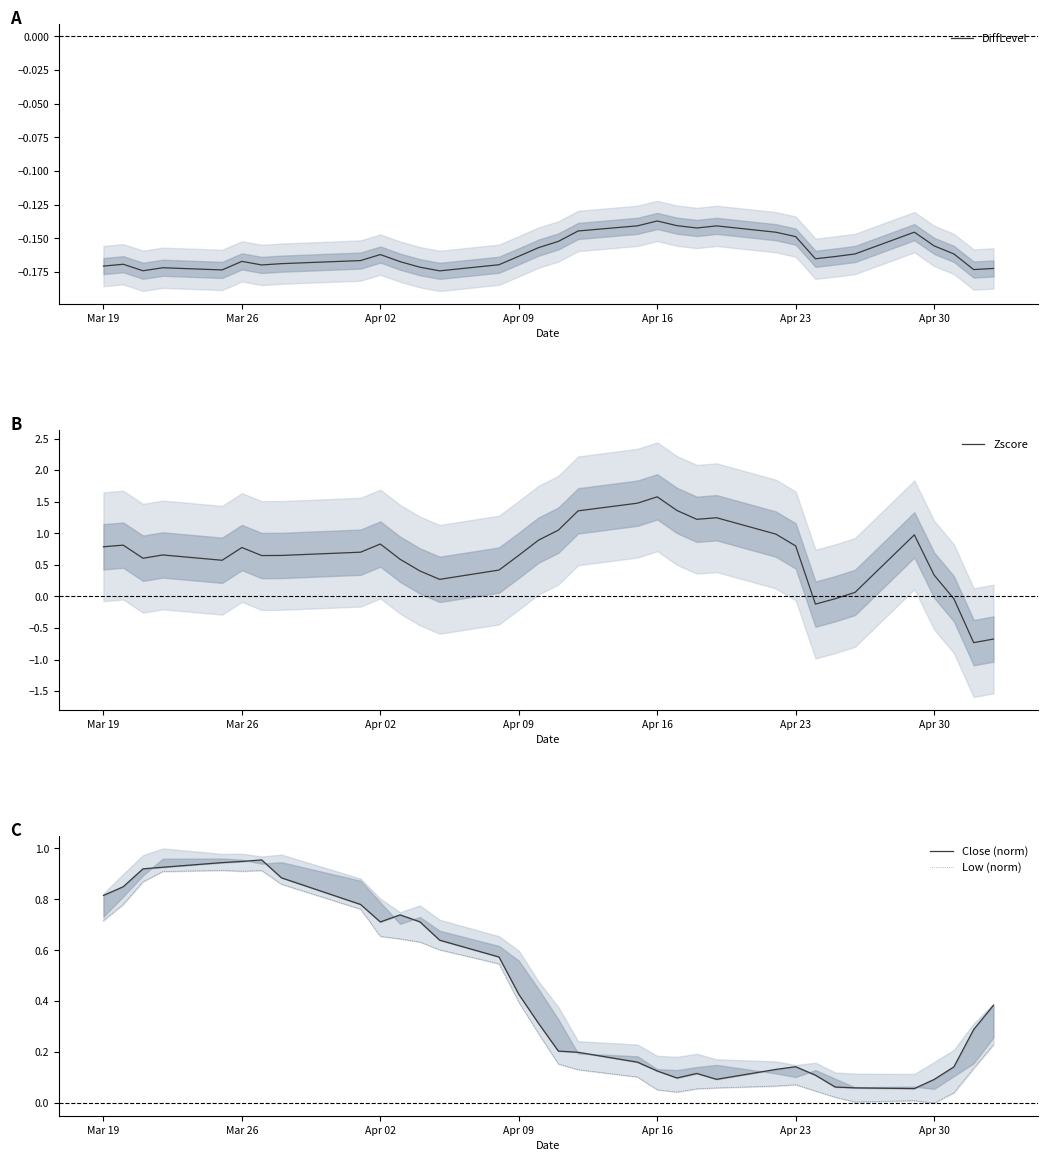

The DiffLevel series shows -0.3 at Apr 02. True or false?

False